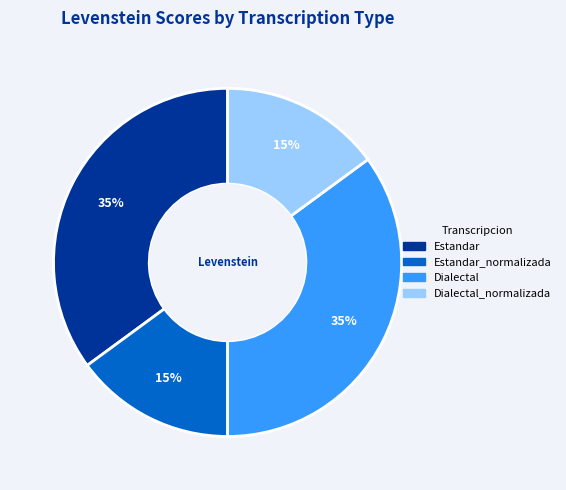

Is it true that Estandar is 42% of the pie?

False